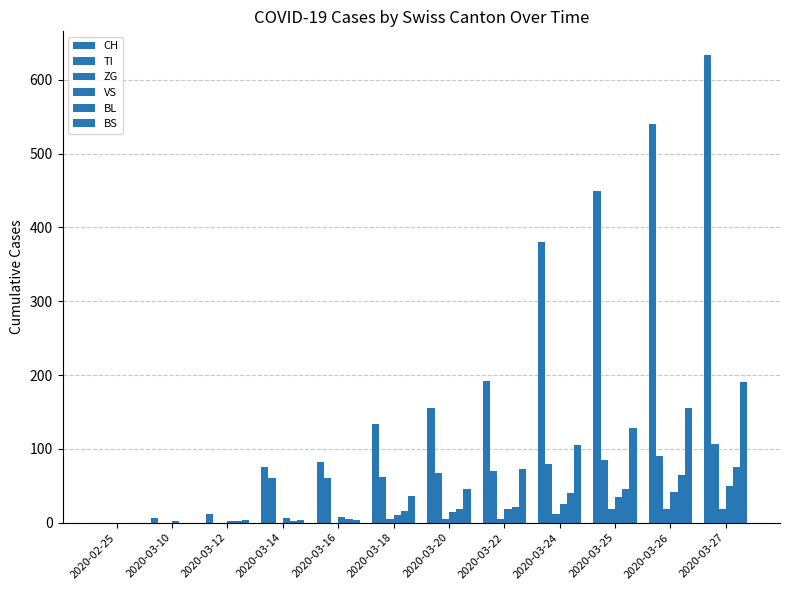

How many data points does each series have?

12